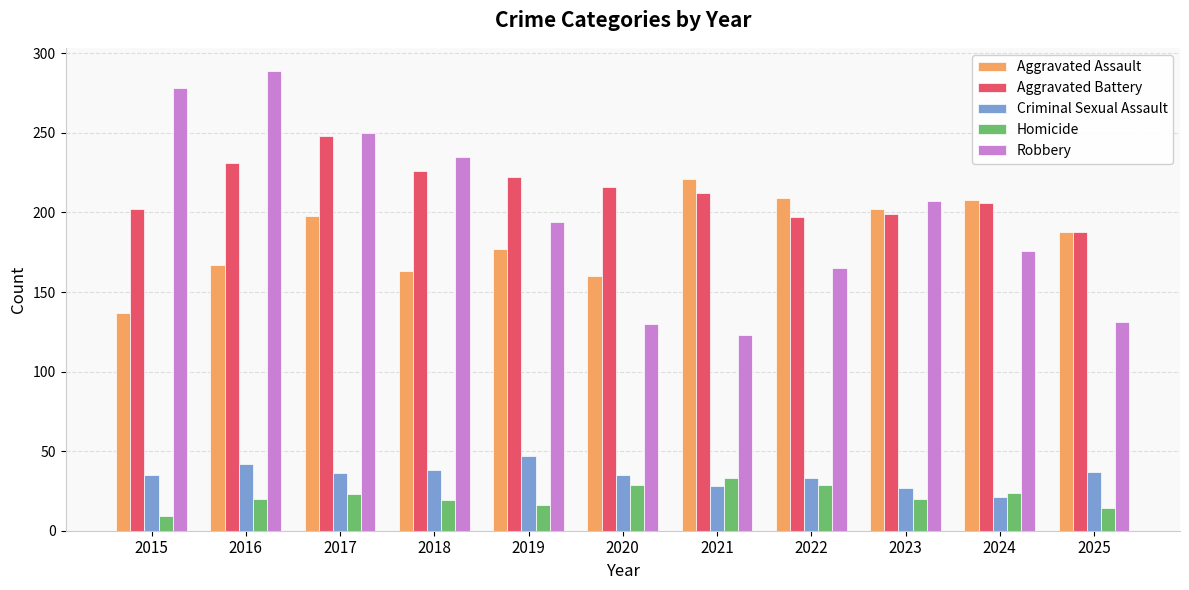

At how many categories does at least one series exceed 38?

11